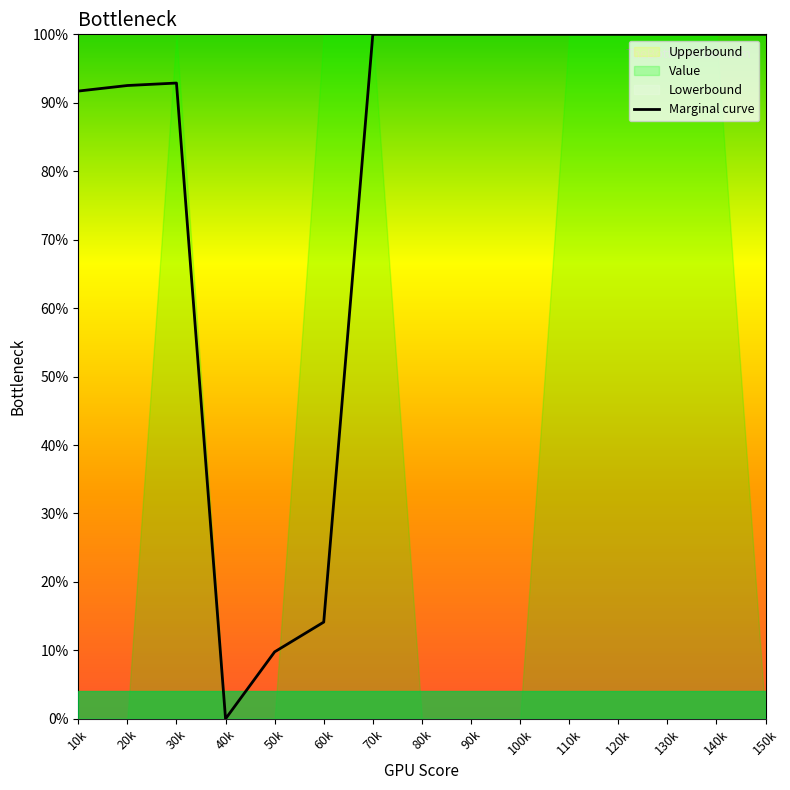

What is the sum of all values?

1201.0